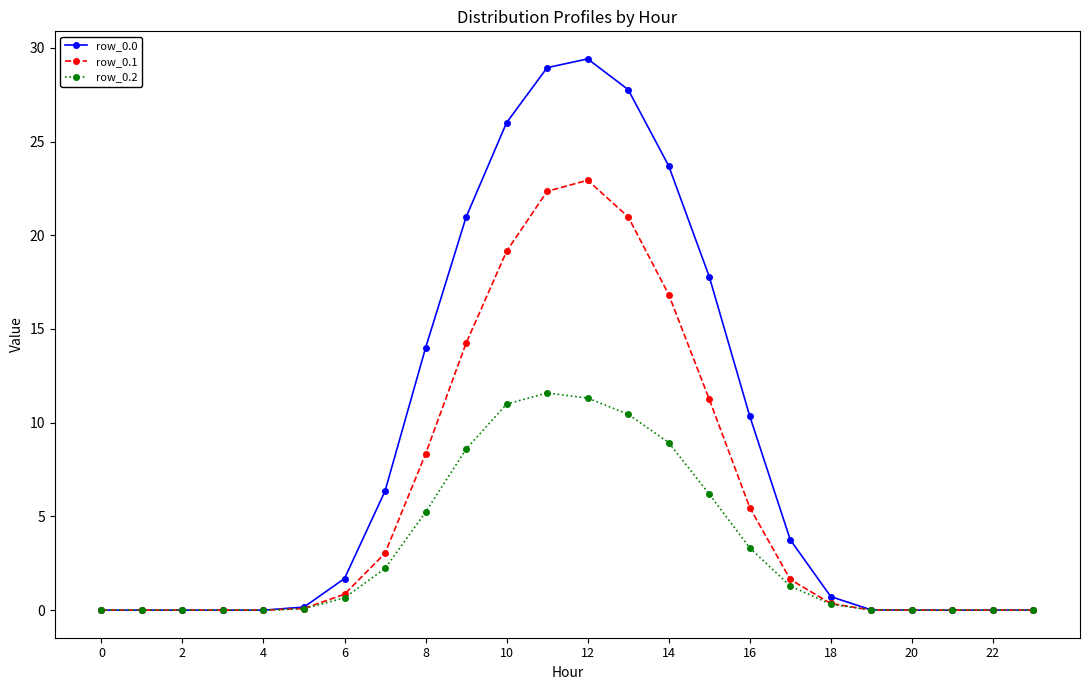

What is the value of the row_0.2 point at the 11th from the left?

11.0